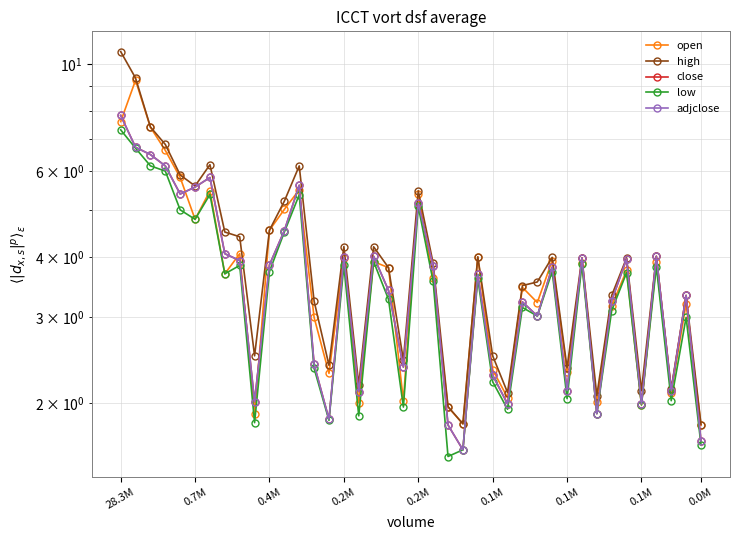

Count the number of data series in this chart.

5